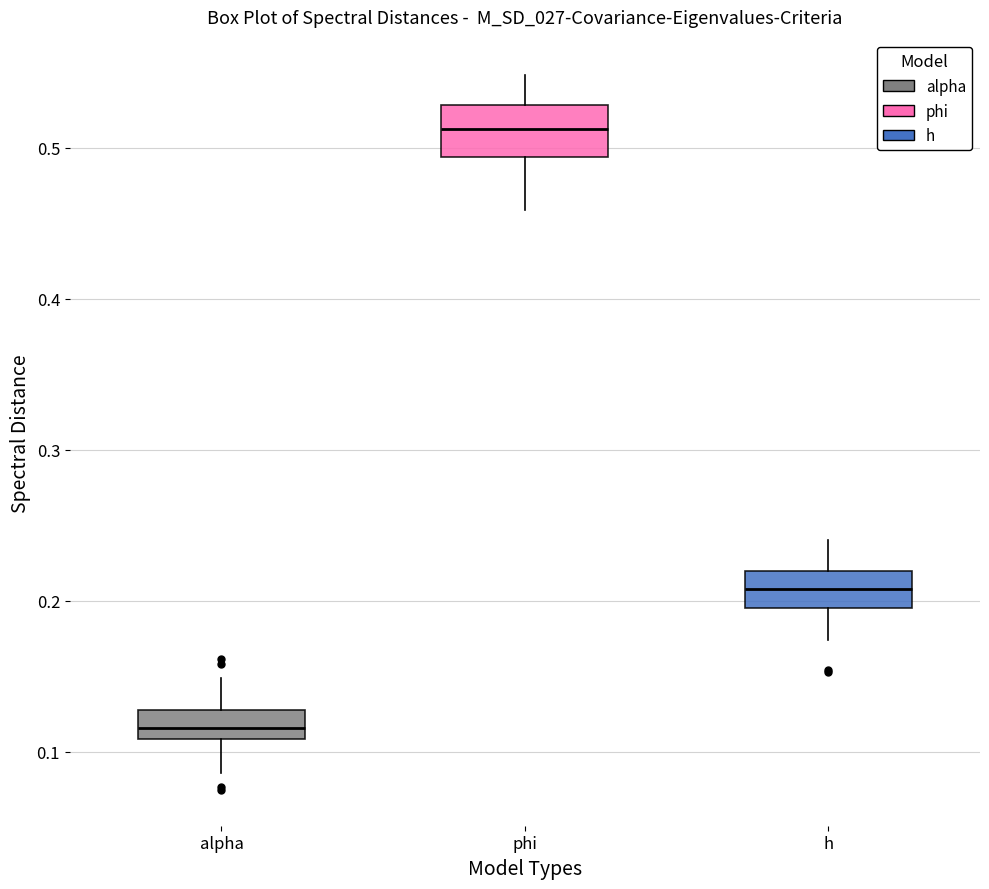

Where is the lower edge of the box for alpha on the y-axis? The values are not printed on the chart, so give them approximately, as read against the axis.

0.11